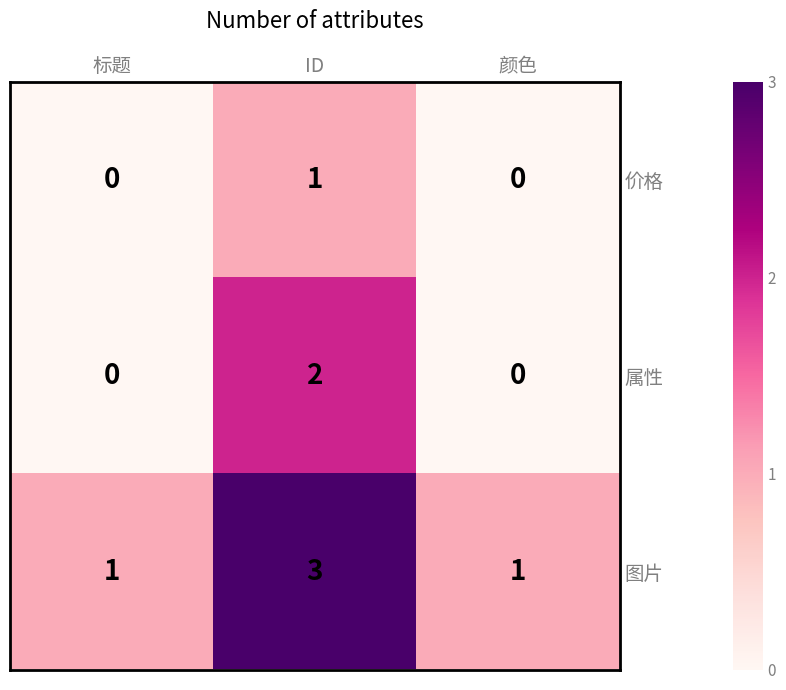

List the series in order of their overall mean, lowest first.

价格, 属性, 图片